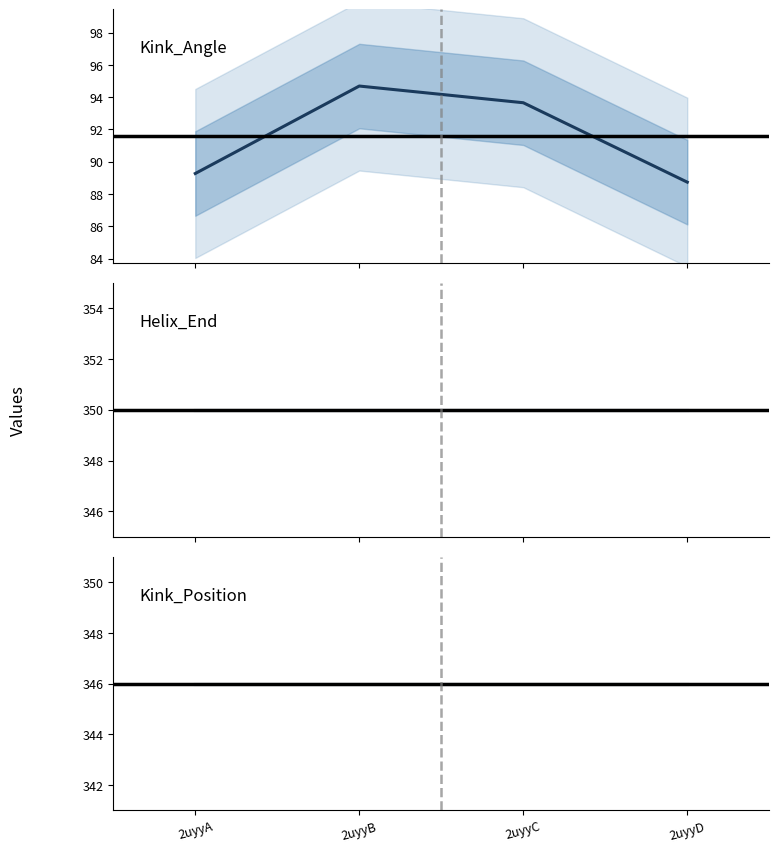

True or false: Helix_End and Kink_Angle cross at least once.

False